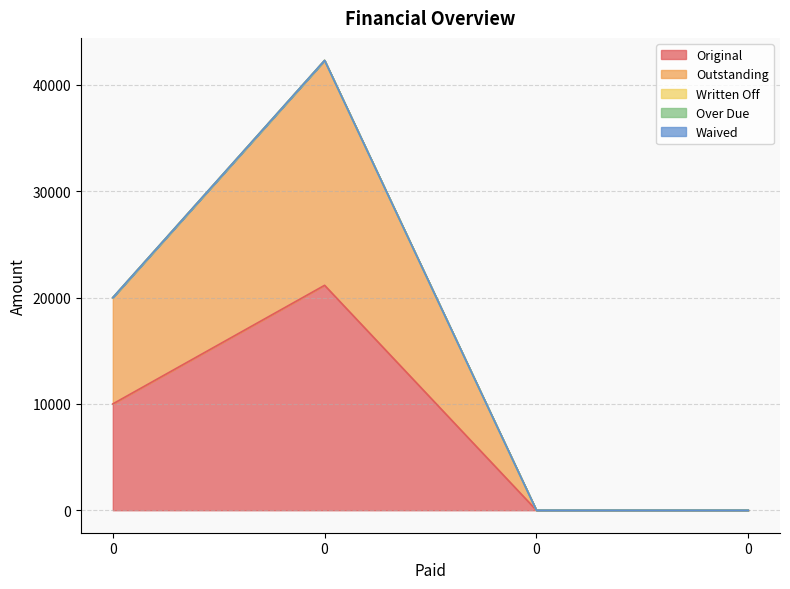

What are all the series names shown in the legend?

Original, Outstanding, Written Off, Over Due, Waived